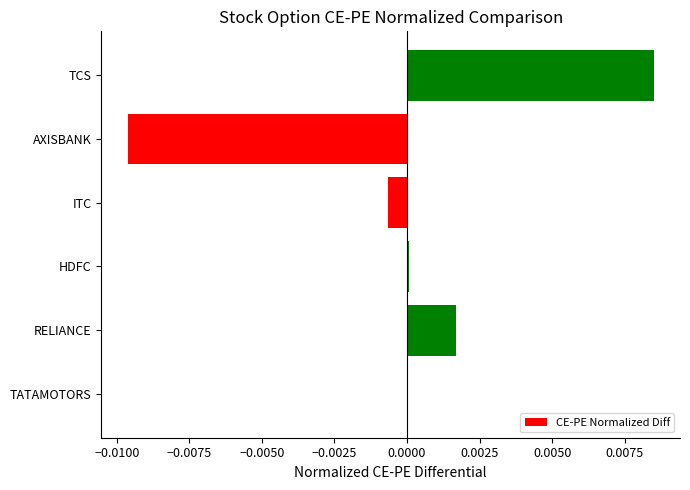

How many series are shown in this chart?

1